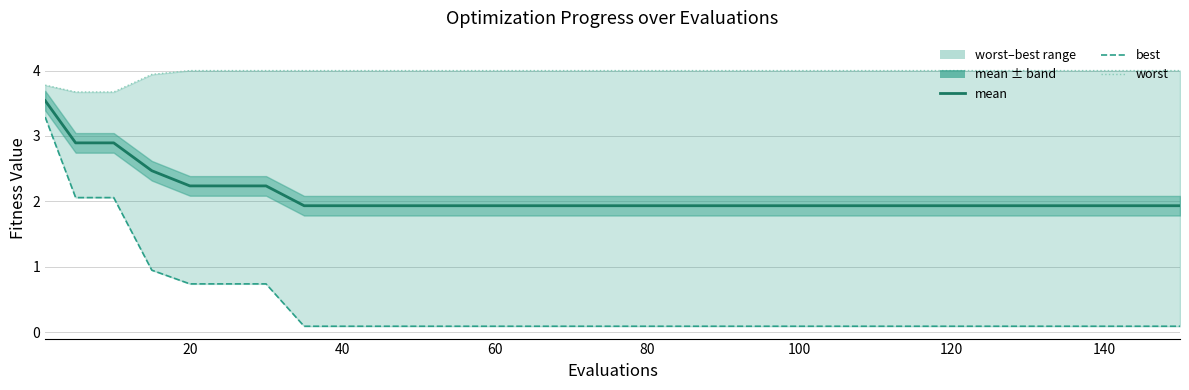

True or false: mean has a value of 3.2 at 120.

False